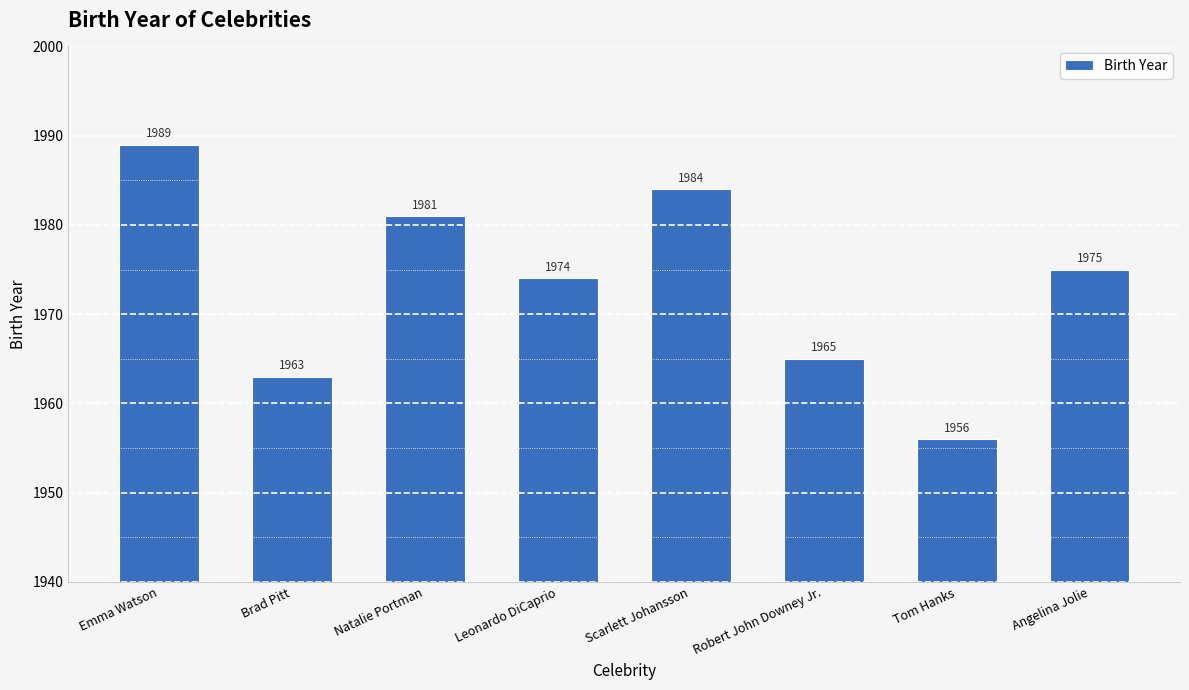

Are the bars horizontal?

No